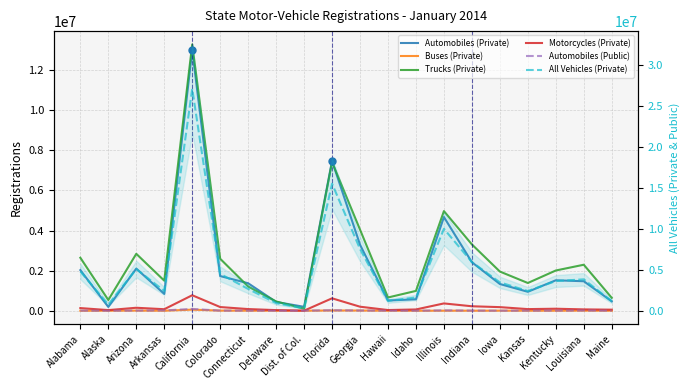

True or false: All Vehicles (Private) and Automobiles (Public) cross at least once.

False